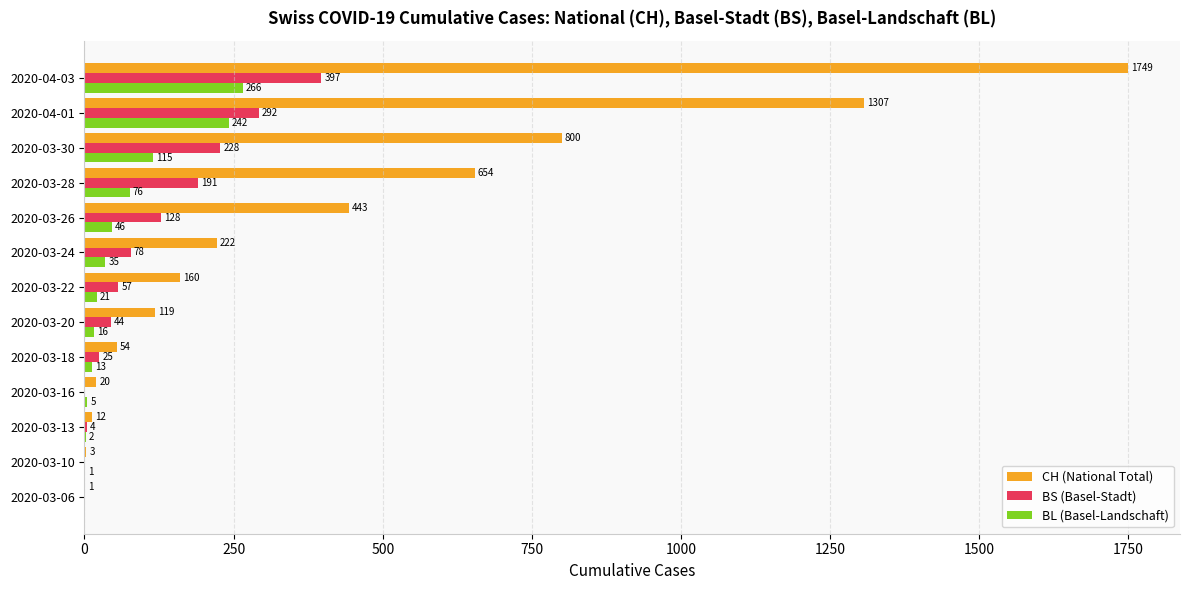

Is the value of BL (Basel-Landschaft) at 2020-03-20 greater than the value of BS (Basel-Stadt) at 2020-04-01?

No